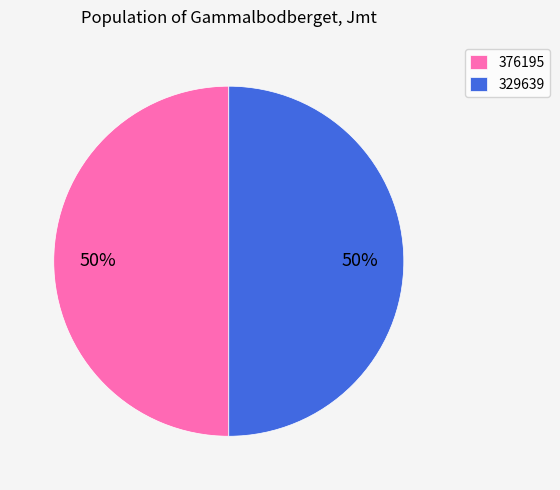

Is it true that 329639 is 50% of the pie?

True